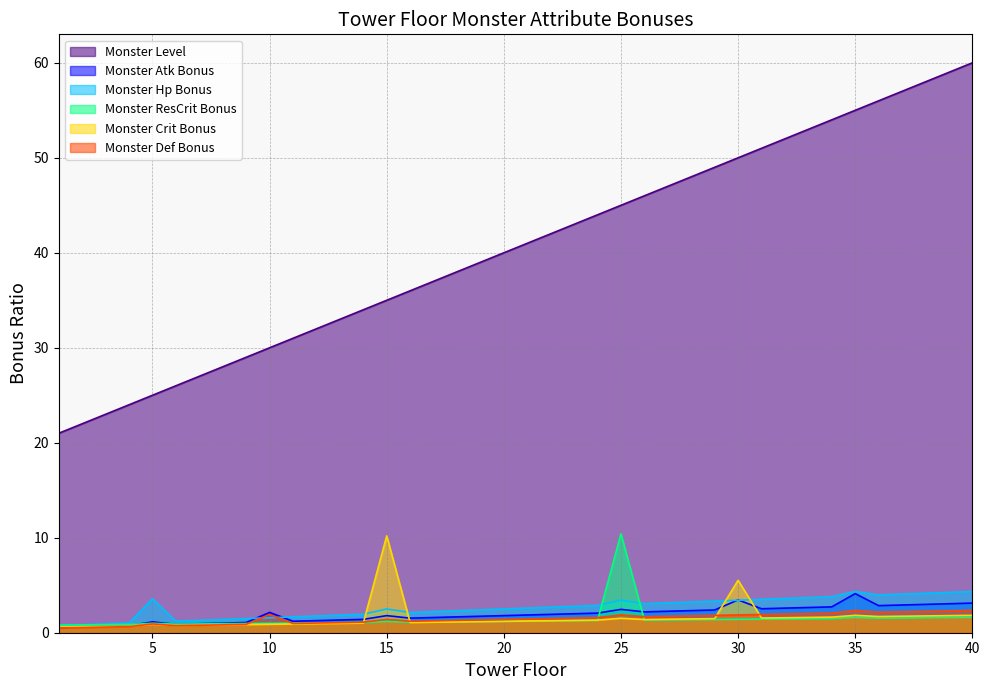

What is the spread (max minus min) of values at 6?

25.3